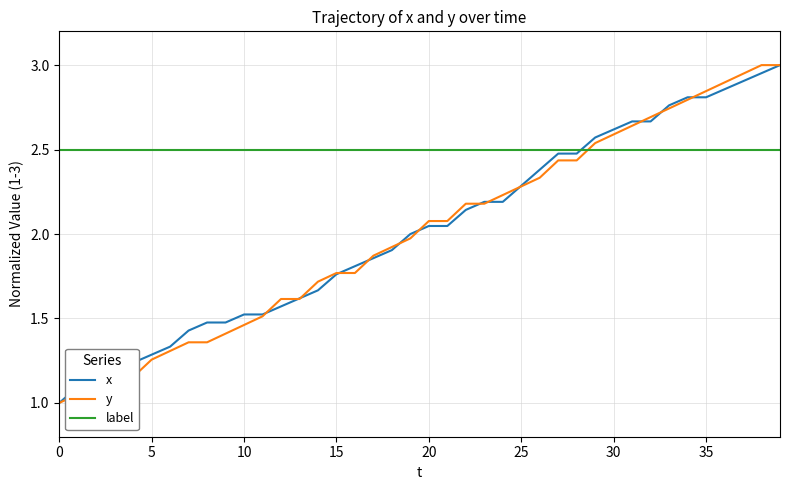

How many categories are shown in the chart?

40